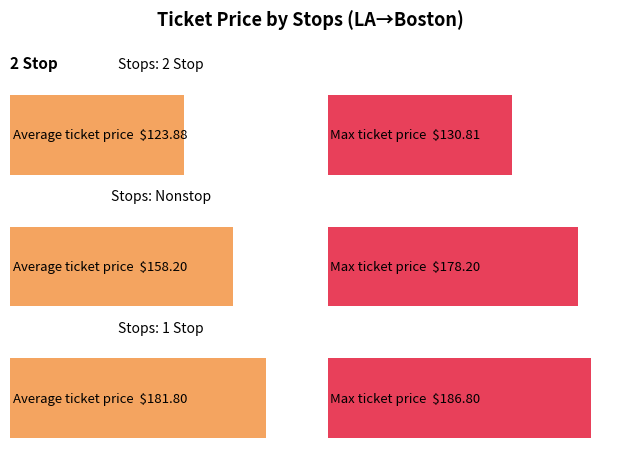

How many categories are shown in the chart?

3